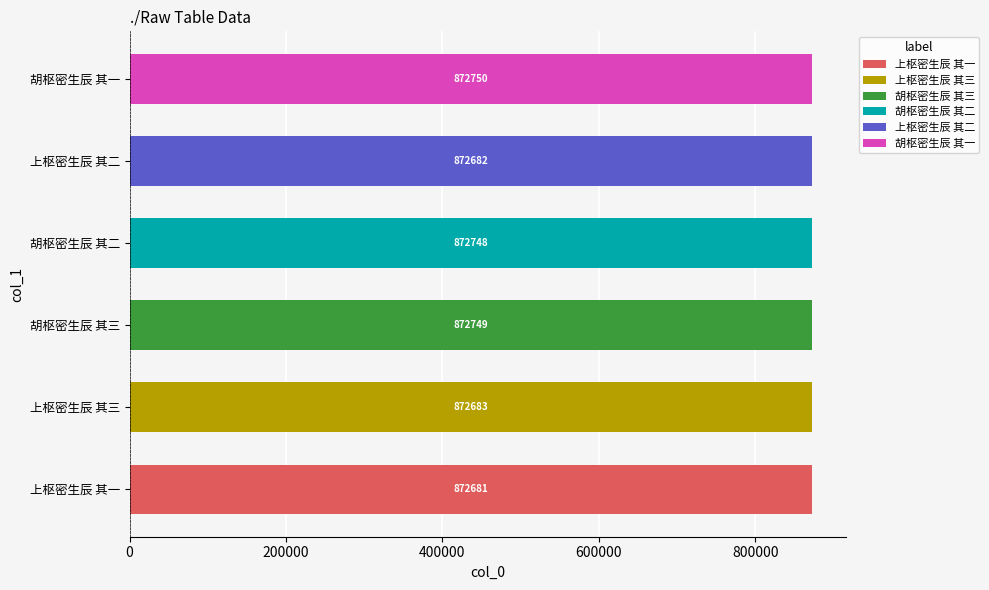

What value does the data have at 上枢密生辰 其二?

872682